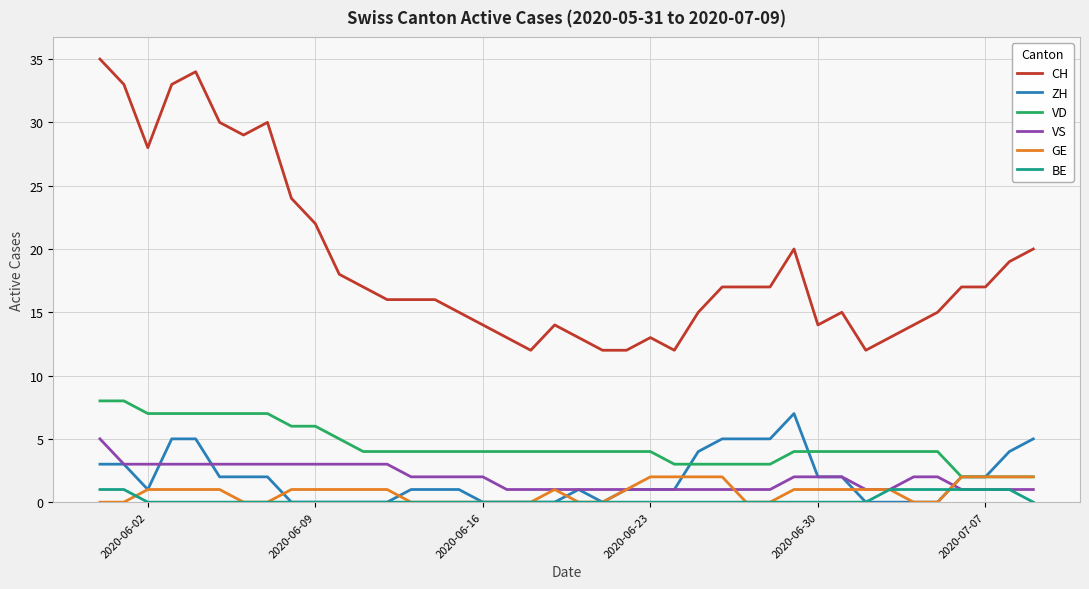

Reading right to left, extract all data points from this chart.

CH: 20	19	17	17	15	14	13	12	15	14	20	17	17	17	15	12	13	12	12	13	14	12	13	14	15	16	16	16	17	18	22	24	30	29	30	34	33	28	33	35
ZH: 5	4	2	2	0	0	0	0	2	2	7	5	5	5	4	1	1	1	0	1	0	0	0	0	1	1	1	0	0	0	0	0	2	2	2	5	5	1	3	3
VD: 2	2	2	2	4	4	4	4	4	4	4	3	3	3	3	3	4	4	4	4	4	4	4	4	4	4	4	4	4	5	6	6	7	7	7	7	7	7	8	8
VS: 1	1	1	1	2	2	1	1	2	2	2	1	1	1	1	1	1	1	1	1	1	1	1	2	2	2	2	3	3	3	3	3	3	3	3	3	3	3	3	5
GE: 2	2	2	2	0	0	1	1	1	1	1	0	0	2	2	2	2	1	0	0	1	0	0	0	0	0	0	1	1	1	1	1	0	0	1	1	1	1	0	0
BE: 0	1	1	1	1	1	1	0	0	0	0	0	0	0	0	0	0	0	0	0	0	0	0	0	0	0	0	0	0	0	0	0	0	0	0	0	0	0	1	1